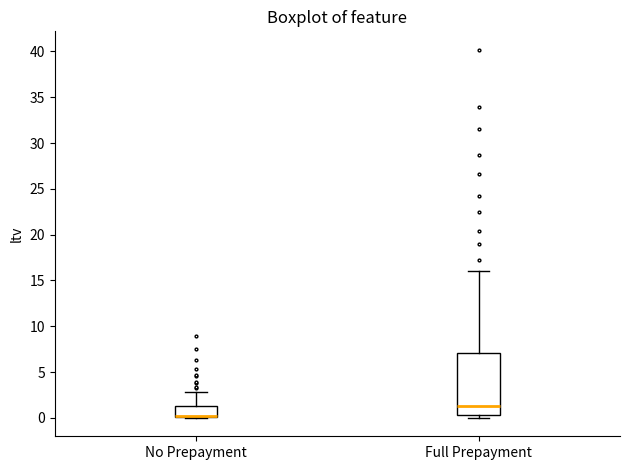

Reading left to right, transcribe this box plot: for each box, give where its median line is, the range the box spans, and where its two whiskers end, as read against the y-axis. The values are not printed on the chart, so give them approximately, as read against the axis.

No Prepayment: median 0.0 (just above the box's lower edge), box 0.0 to 1.5, whiskers 0.0 to 3.0
Full Prepayment: median 1.5, box 0.5 to 7.0, whiskers 0.0 to 16.0